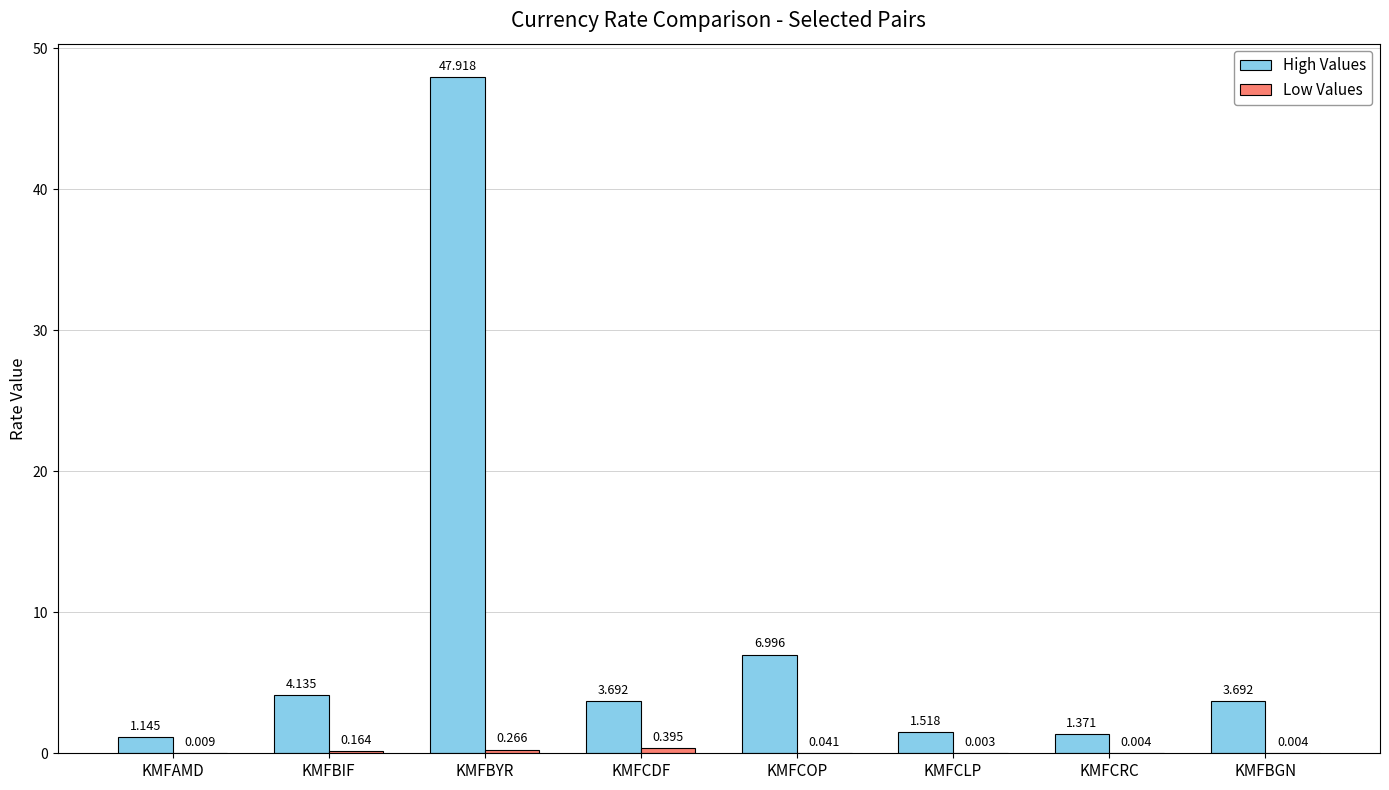

How many data points does each series have?

8